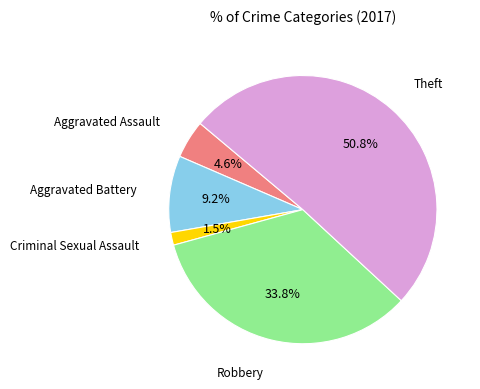

Which category accounts for the majority?

Theft